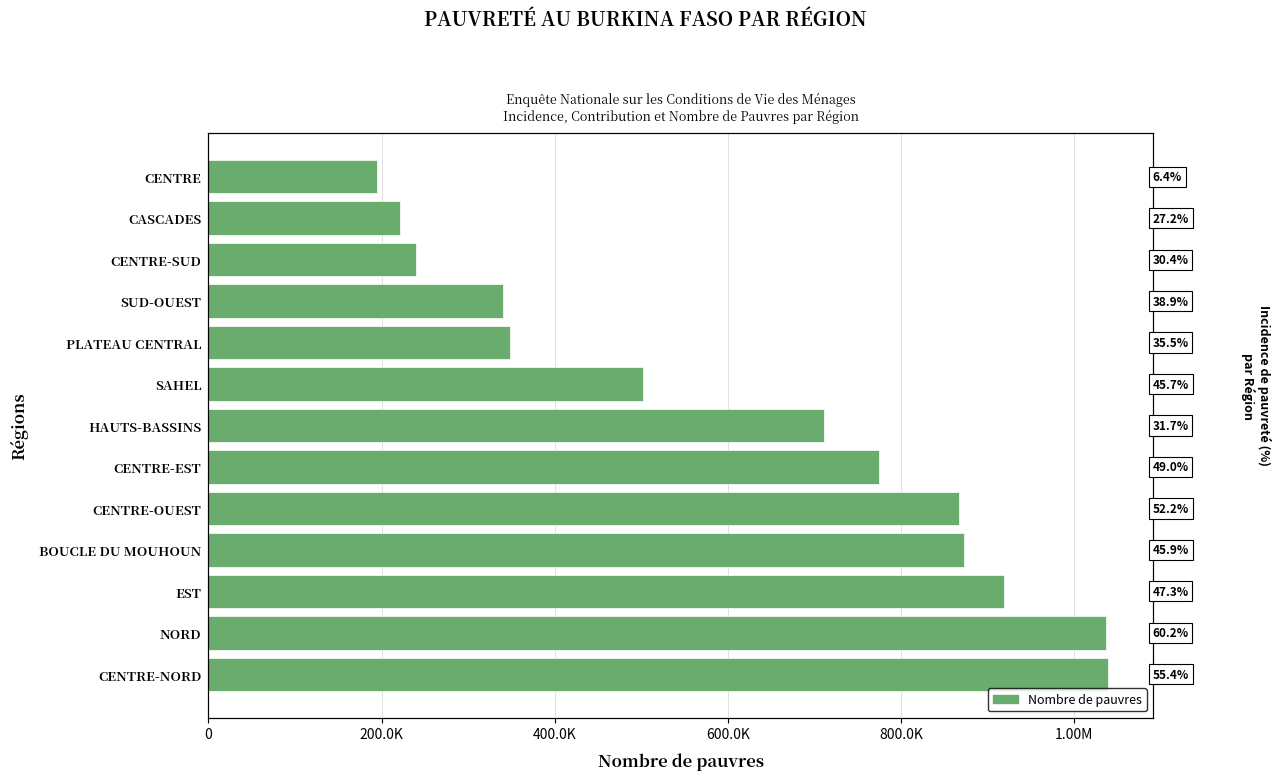

What value does the data have at CENTRE-SUD, to the nearest 10?

239830